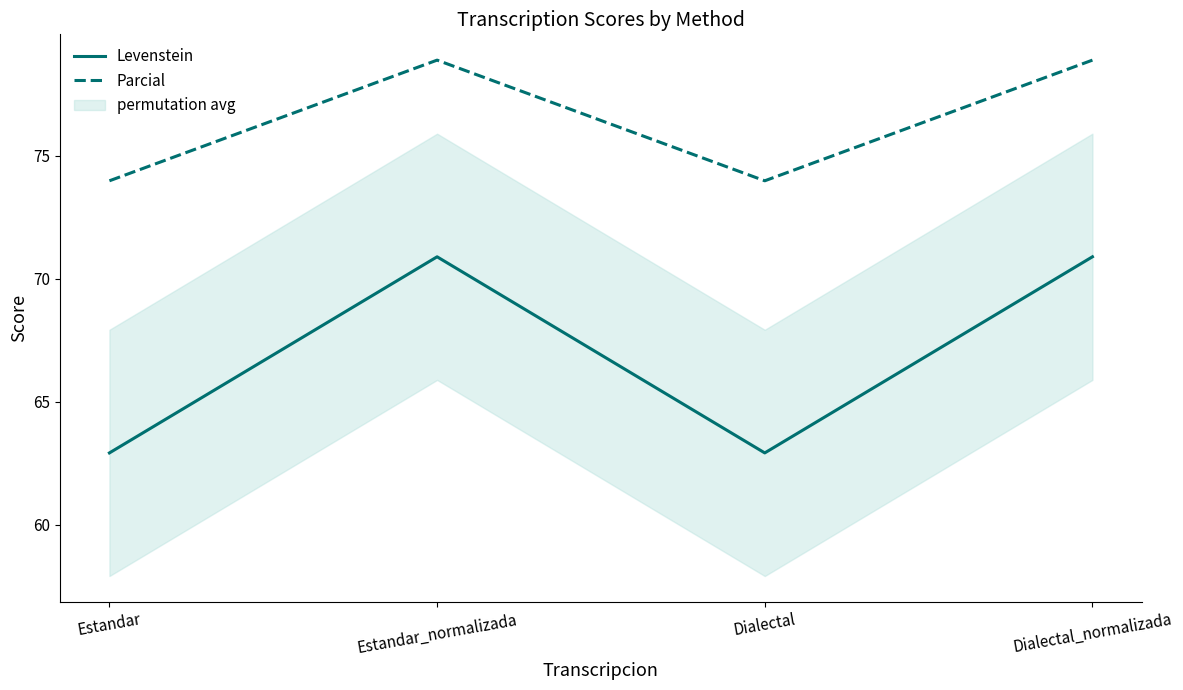

What is the value of the Levenstein point at the 2nd from the left?

70.9